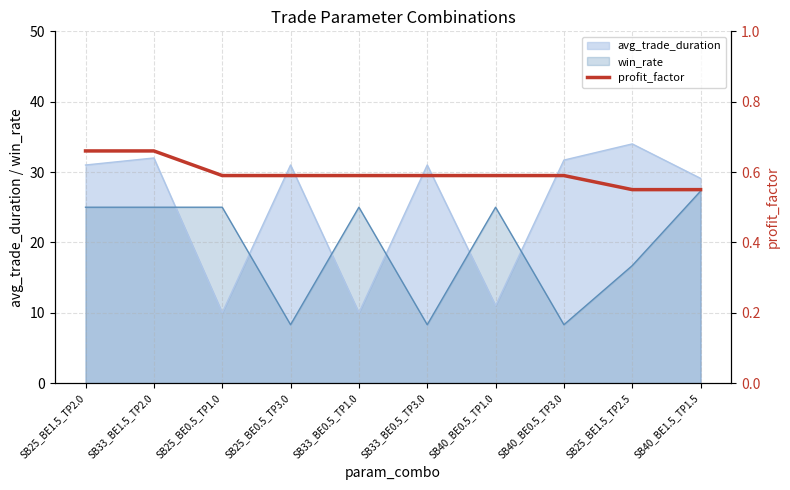

True or false: avg_trade_duration and win_rate cross at least once.

True